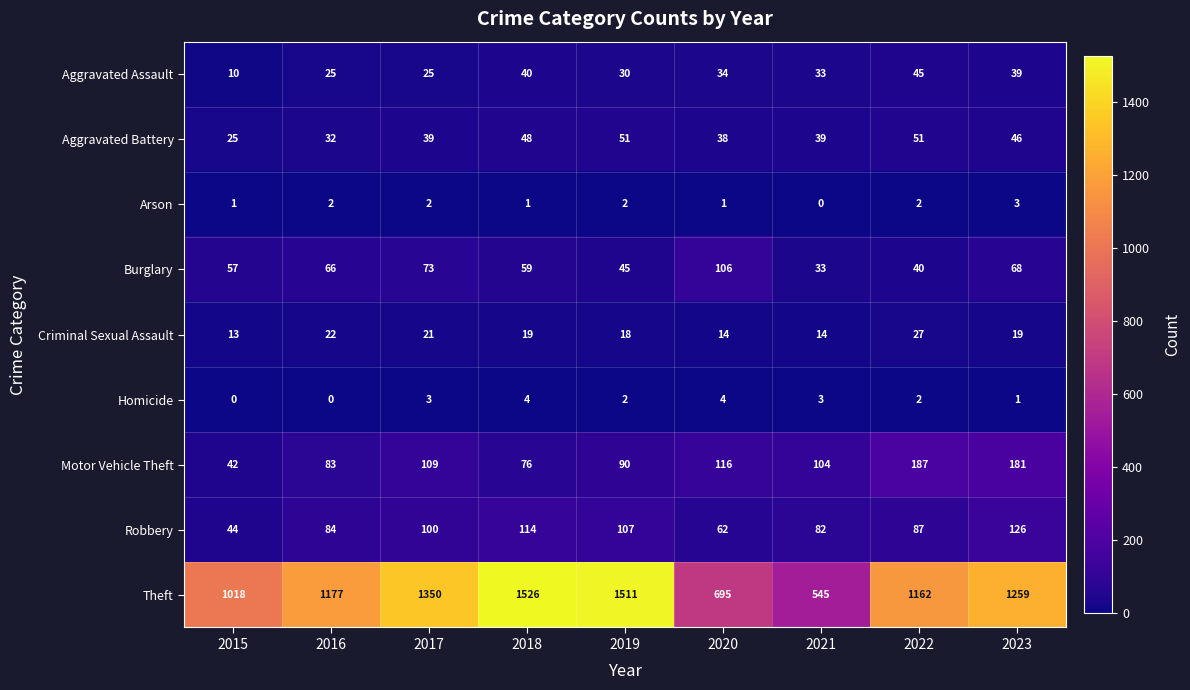

At which category is the sum across all series the highest?

2018